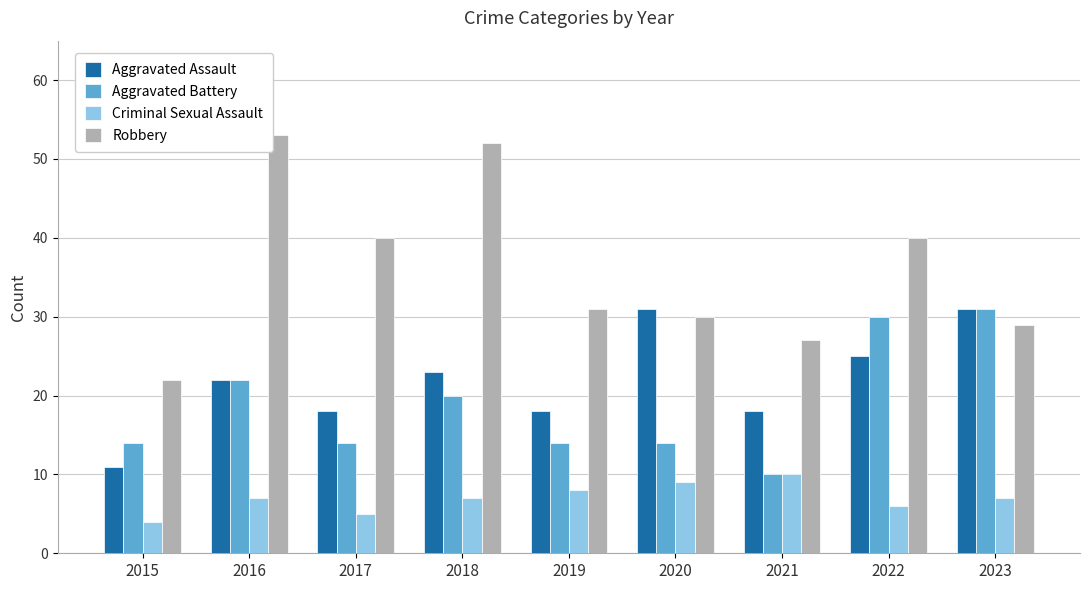

Which series has the largest total across all categories?

Robbery